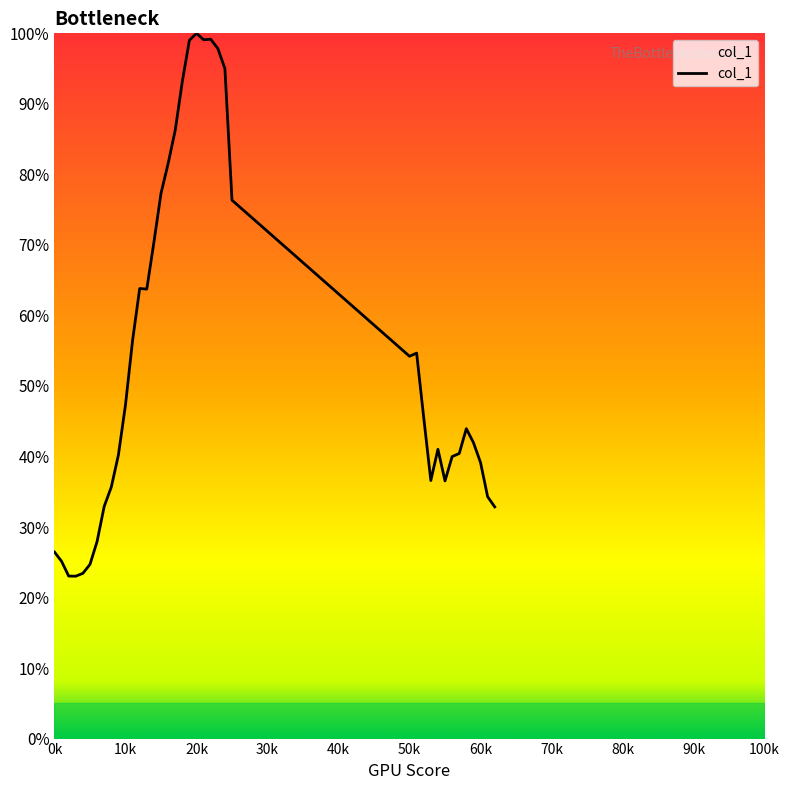

Reading left to right, list all the values displayed in this chart.

0.3	0.3	0.2	0.2	0.2	0.2	0.3	0.3	0.4	0.4	0.5	0.6	0.6	0.6	0.7	0.8	0.8	0.9	0.9	1.0	1.0	1.0	1.0	1.0	1.0	0.8	0.5	0.5	0.5	0.4	0.4	0.4	0.4	0.4	0.4	0.4	0.4	0.3	0.3